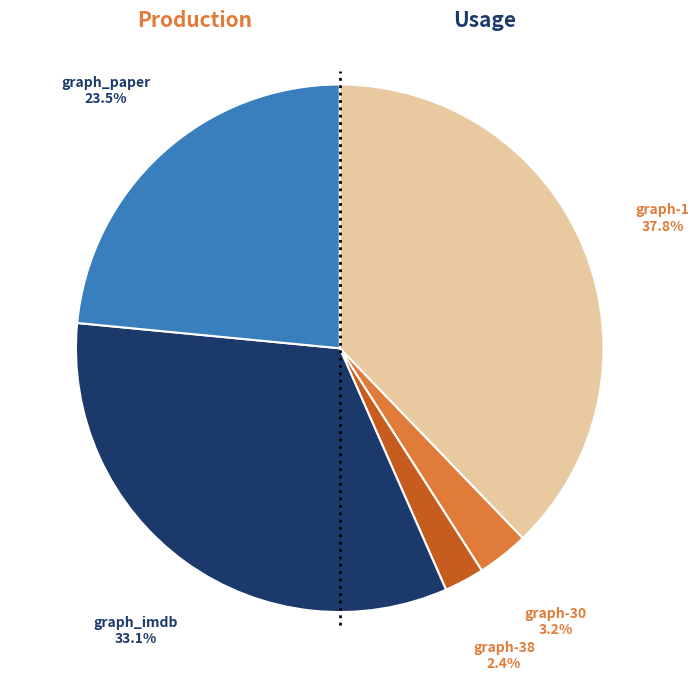

Is there a majority slice in this chart?

No